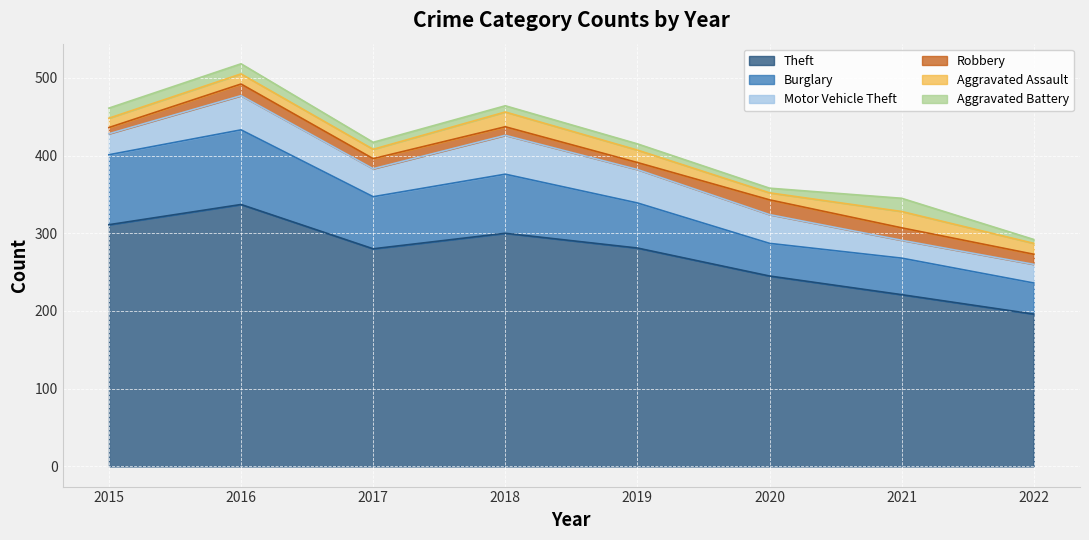

Which label corresponds to the largest value in the chart?

2016